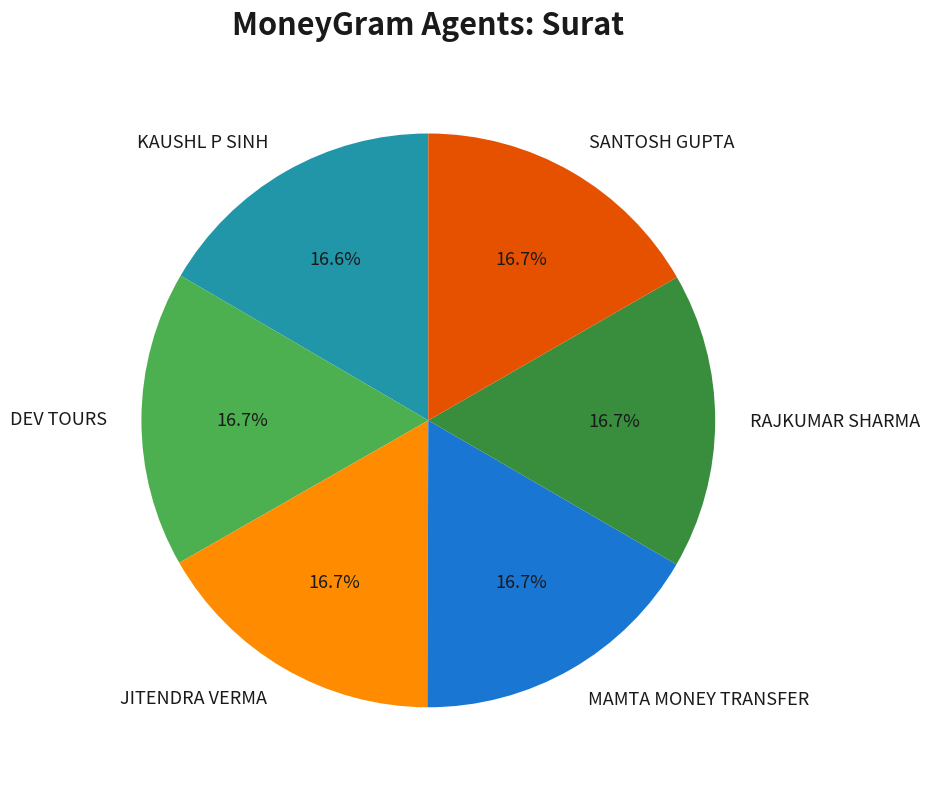

What is the ratio of the value at DEV TOURS to the value at KAUSHL P SINH?

1.0